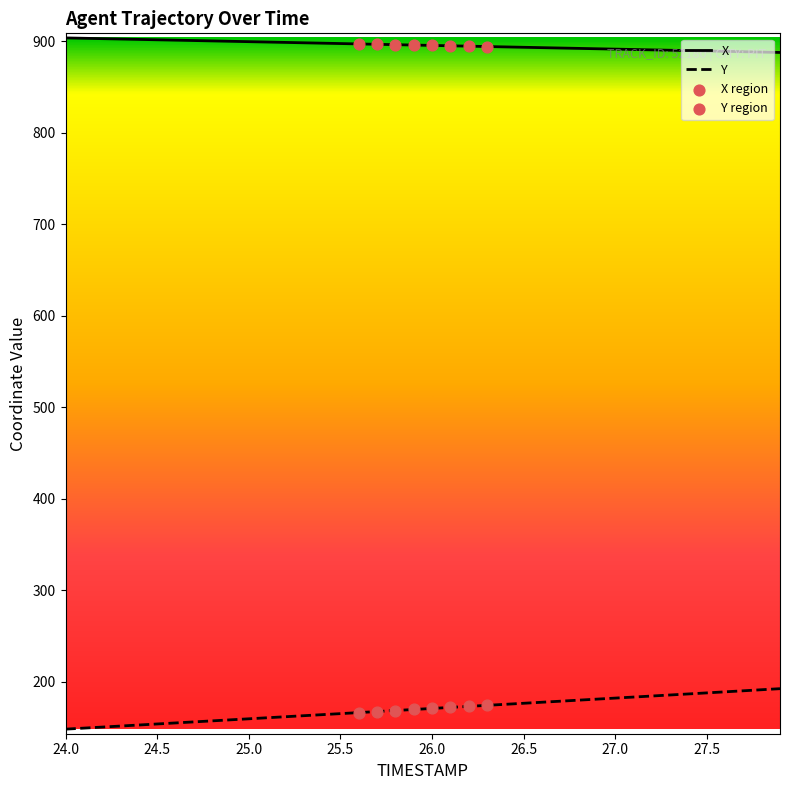

Which series has the largest total across all categories?

X